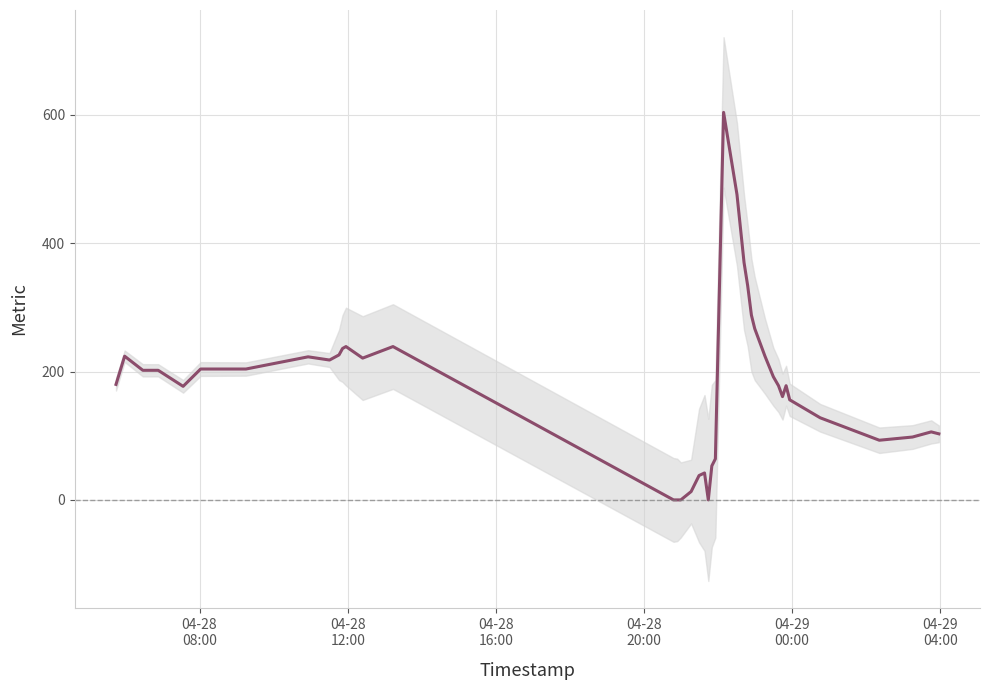

How many data points are above 192?

19